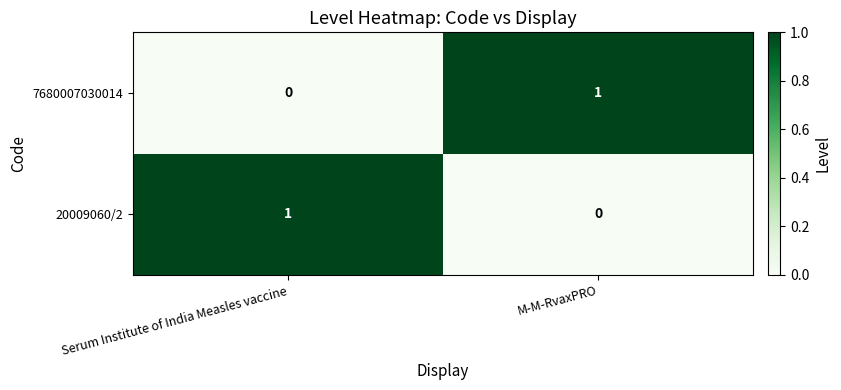

The 20009060/2 series shows 1 at Serum Institute of India Measles vaccine. True or false?

True